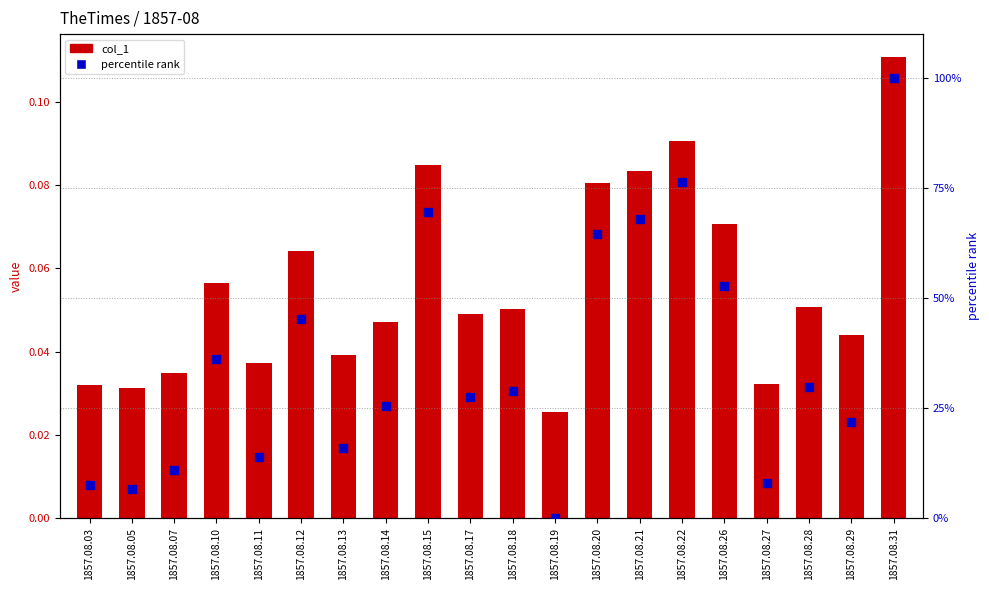

What are all the series names shown in the legend?

col_1, percentile rank